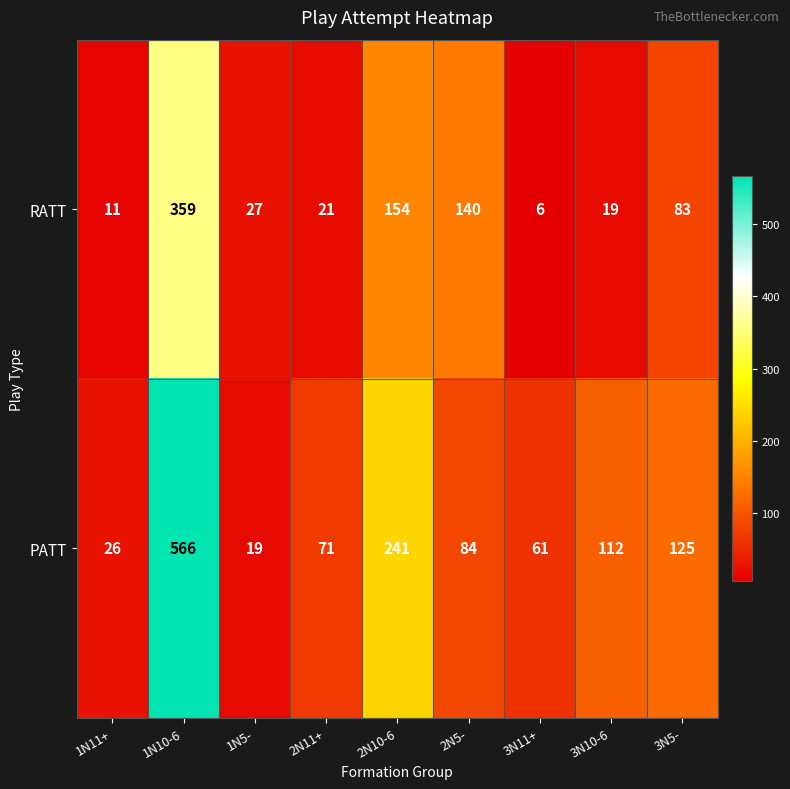

Reading left to right, list all the values displayed in this chart.

RATT: 1N11+=11	1N10-6=359	1N5-=27	2N11+=21	2N10-6=154	2N5-=140	3N11+=6	3N10-6=19	3N5-=83
PATT: 1N11+=26	1N10-6=566	1N5-=19	2N11+=71	2N10-6=241	2N5-=84	3N11+=61	3N10-6=112	3N5-=125